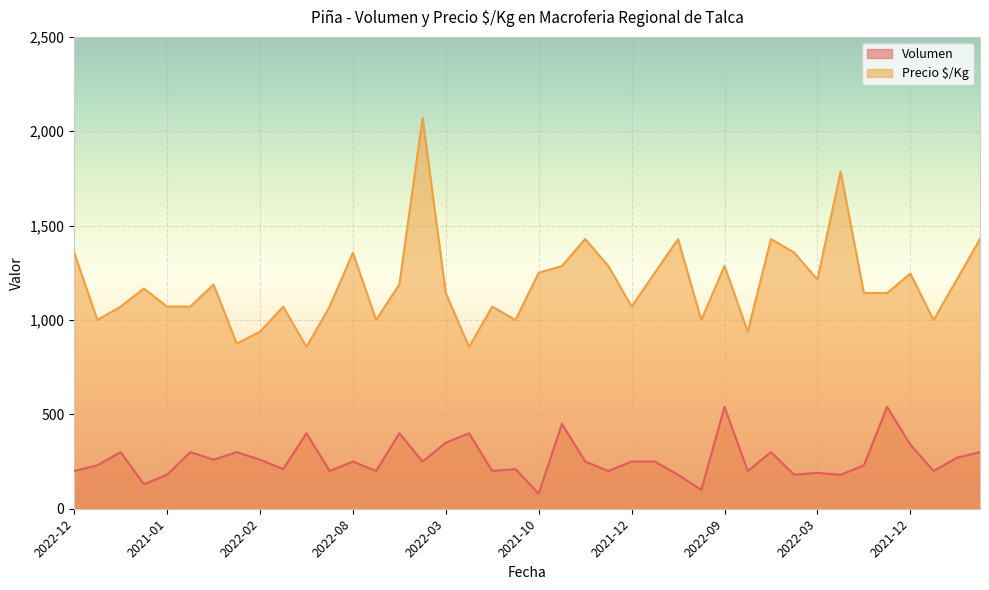

True or false: Volumen and Precio $/Kg cross at least once.

False